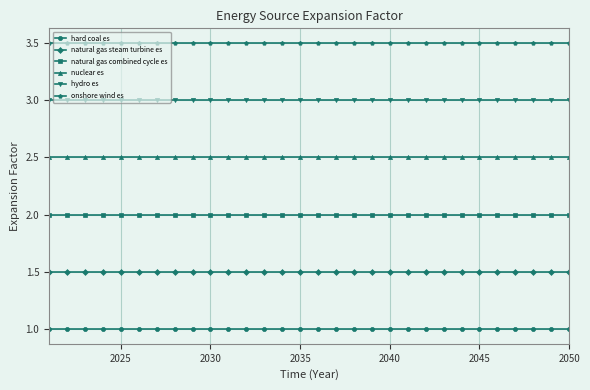

What is the value of the natural gas combined cycle es point at the 7th from the left?

2.0